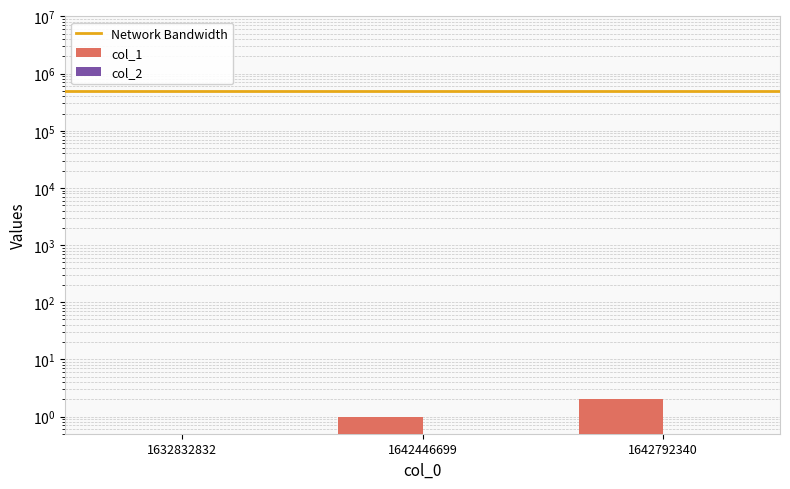

How many series are shown in this chart?

1